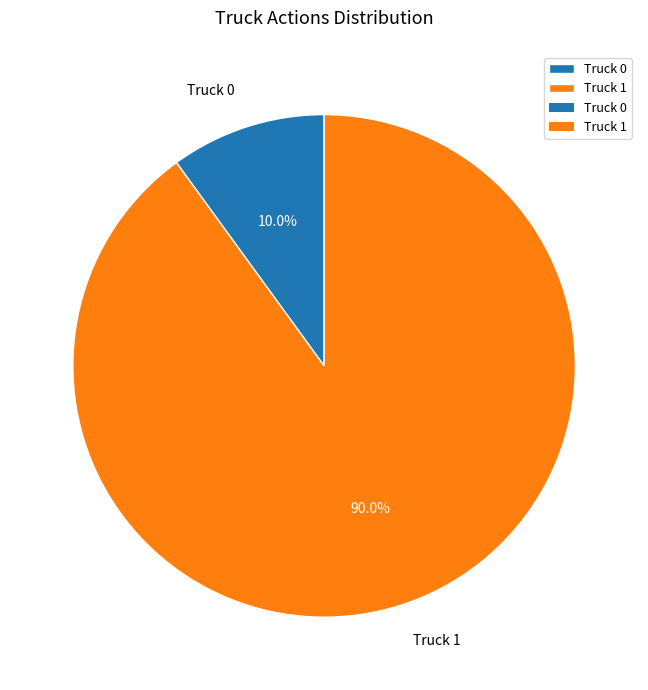

Which slice represents more than half of the pie?

Truck 1